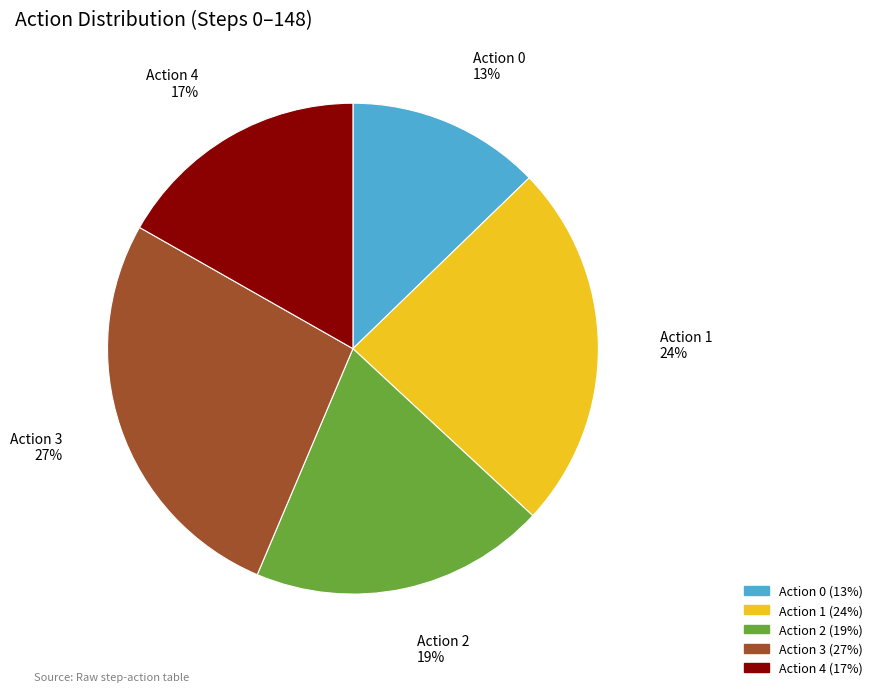

Rank the categories by value from highest to lowest.

Action 3, Action 1, Action 2, Action 4, Action 0